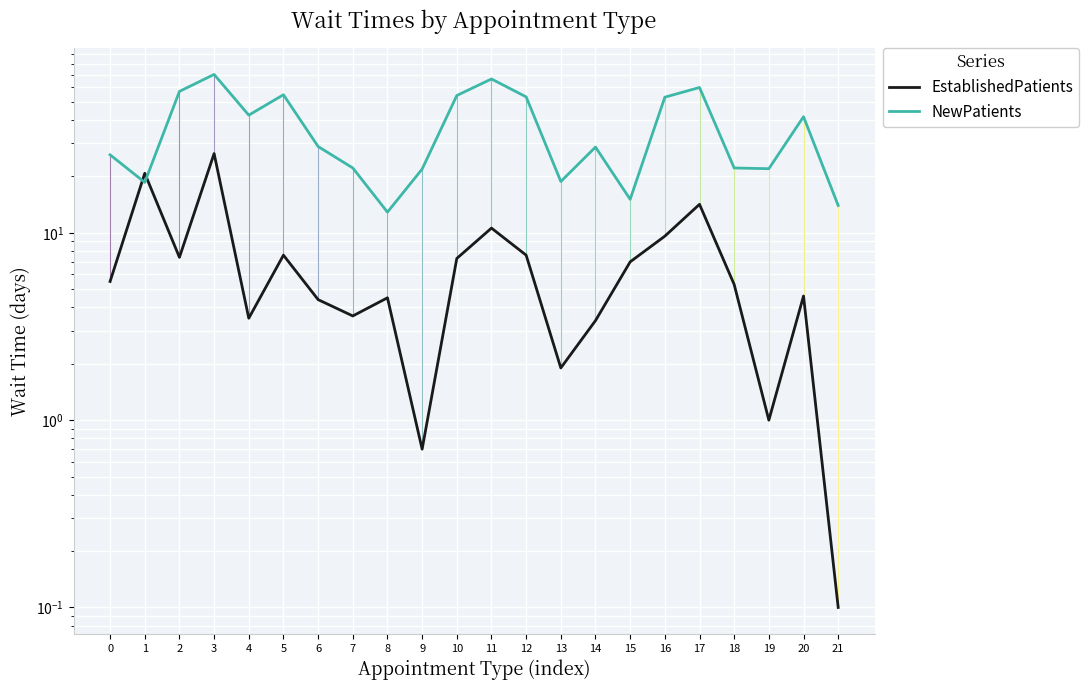

Which series has the largest total across all categories?

NewPatients